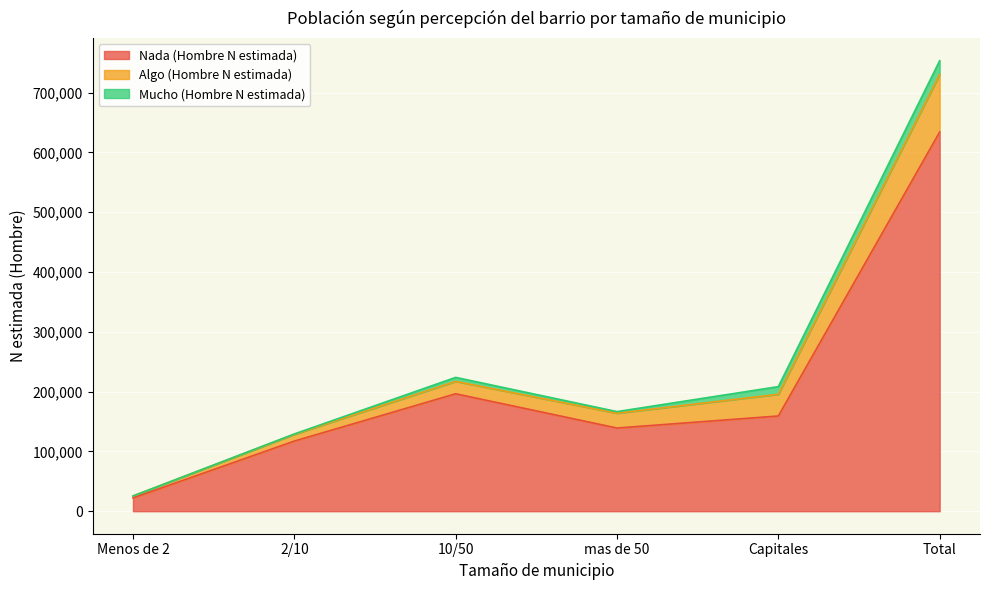

True or false: Algo (Hombre N estimada) and Nada (Hombre N estimada) intersect in this chart.

False